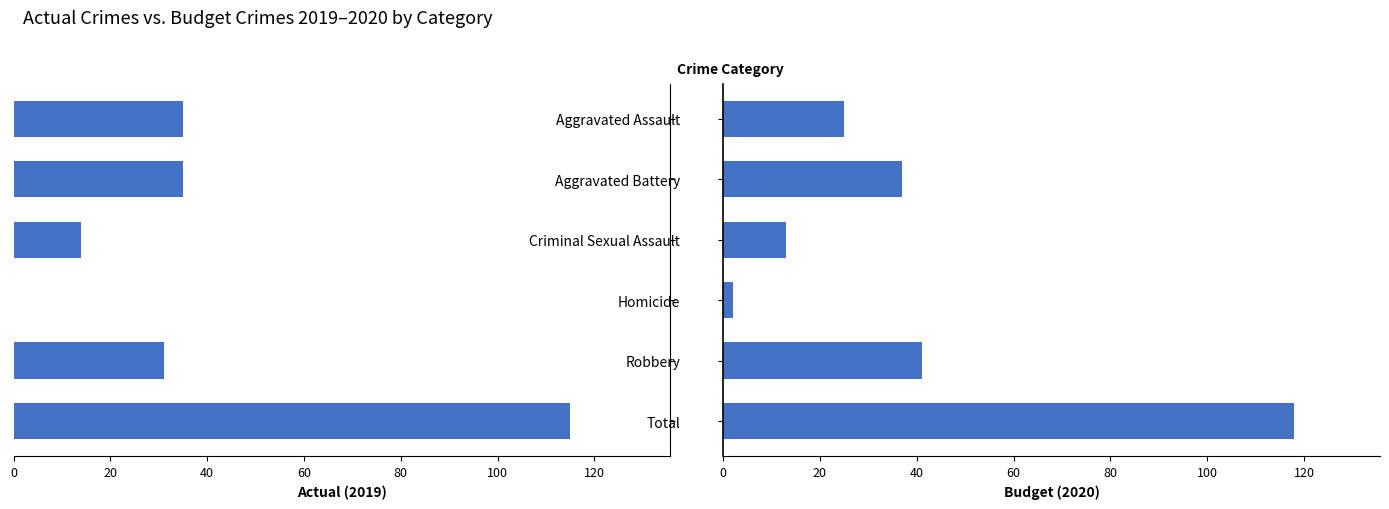

True or false: Actual (2019) has a value of 115 at Total.

True